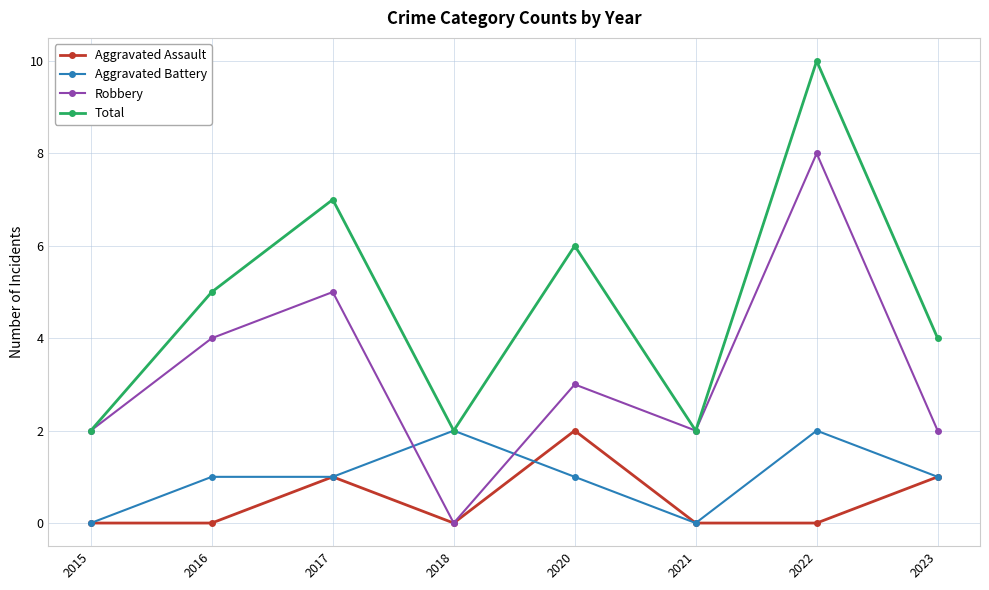

What is the difference between the highest and lowest values at 2017?

6